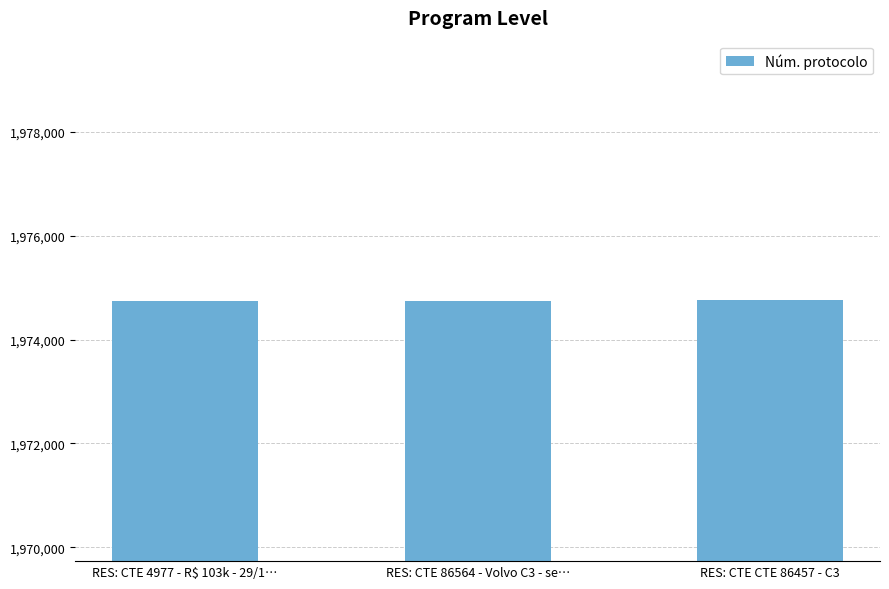

Approximately how many times larger is the value at RES: CTE 86564 - Volvo C3 - se… compared to RES: CTE CTE 86457 - C3?

1.0